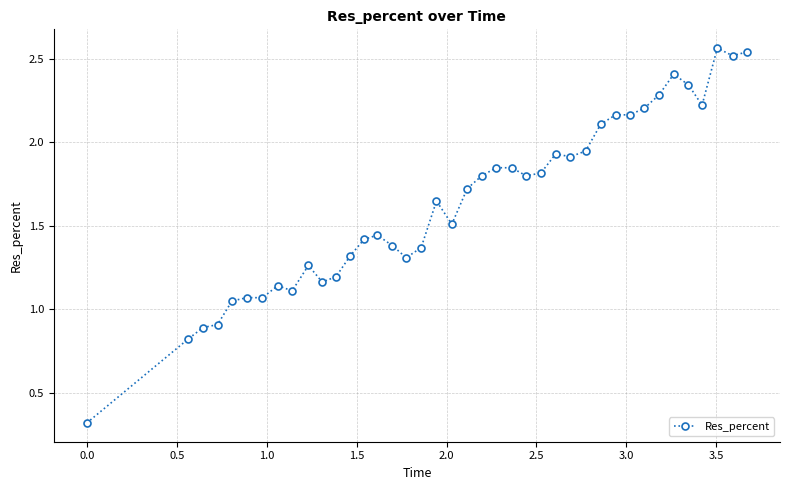

What is the smallest value displayed?

0.3